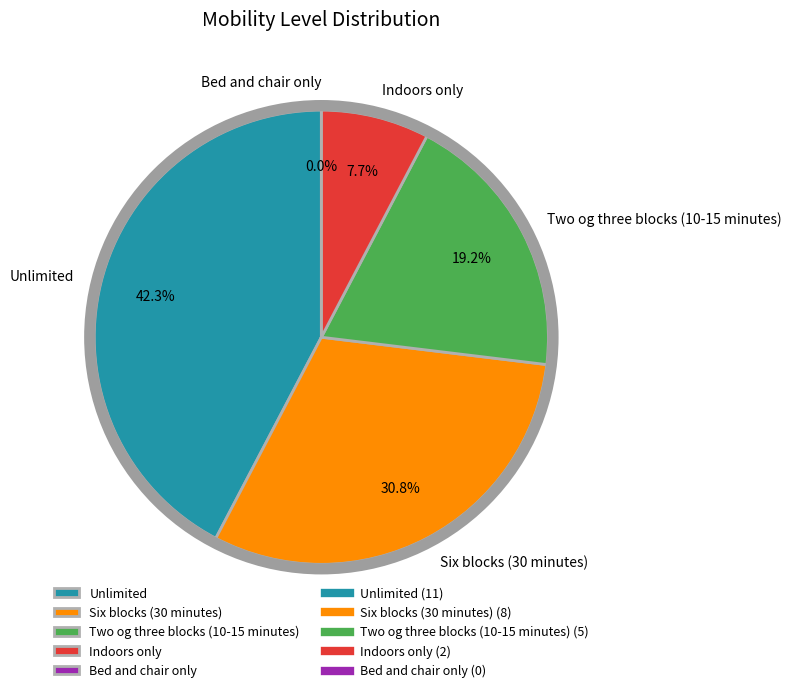

How much of the chart is everything except Six blocks (30 minutes)?

69.2%